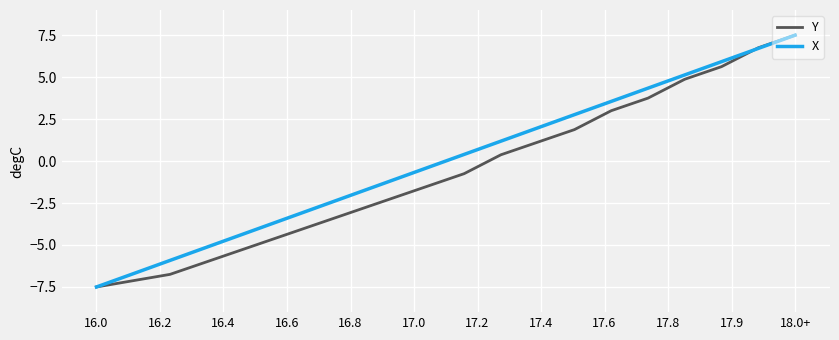

What is the greatest value displayed?

7.5